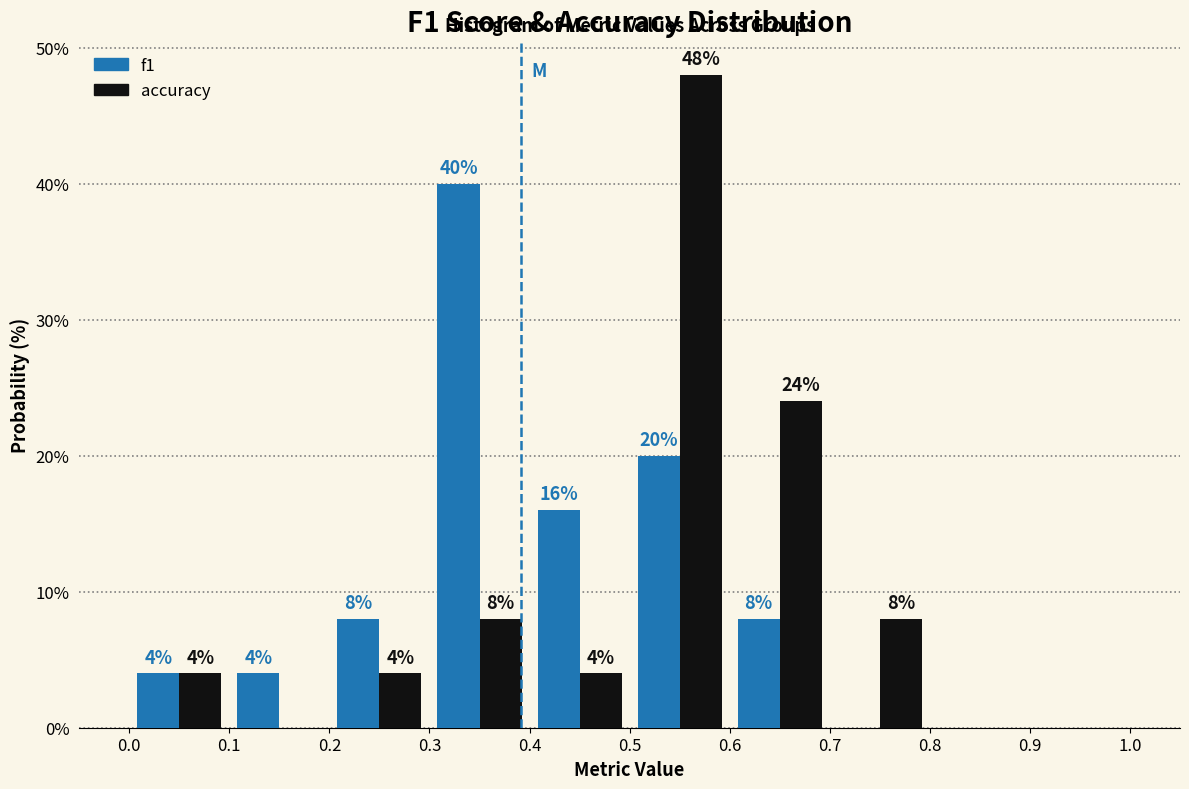

In the f1 series, which range on the x-axis has the tallest bar?

0.3 to 0.4